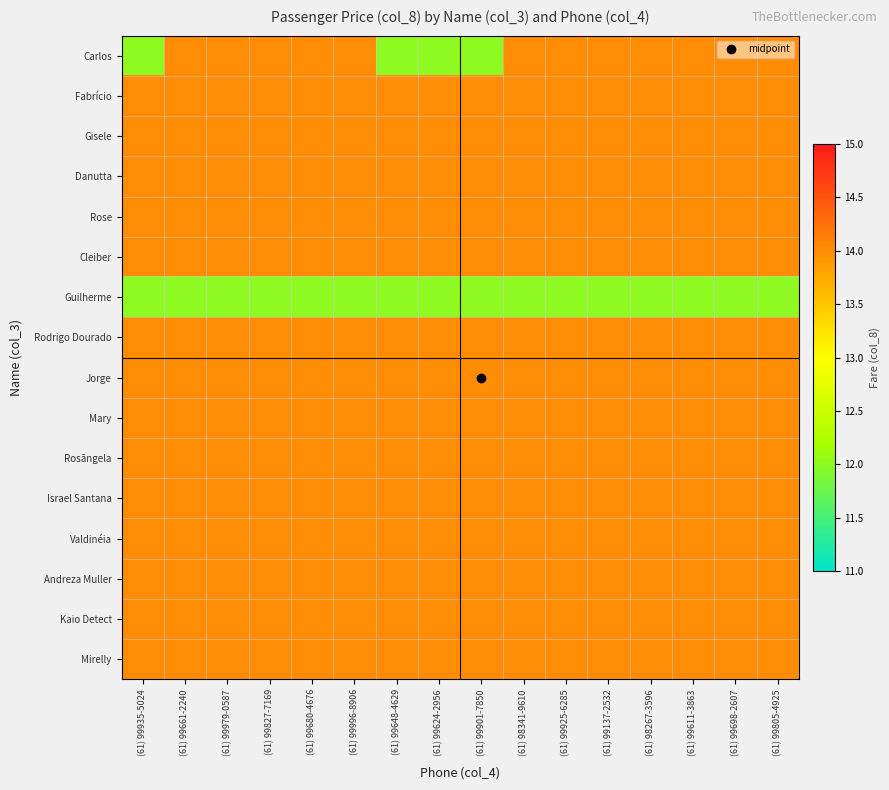

Which series has the largest total across all categories?

Fabrício